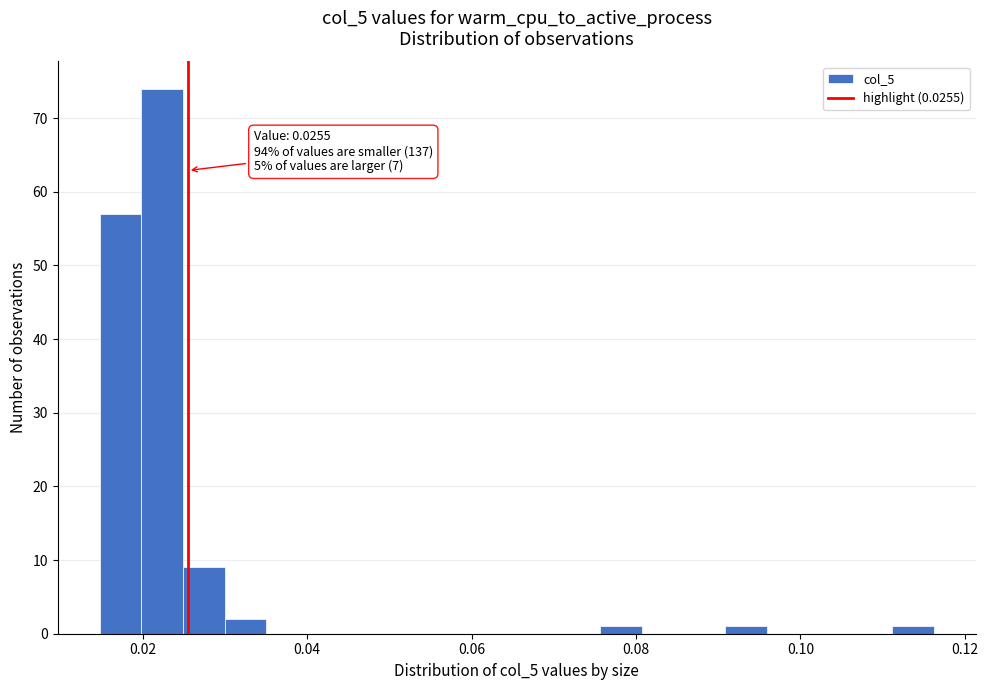

Read against the x-axis, roughly where is the centre of the tallest bar?

0.022